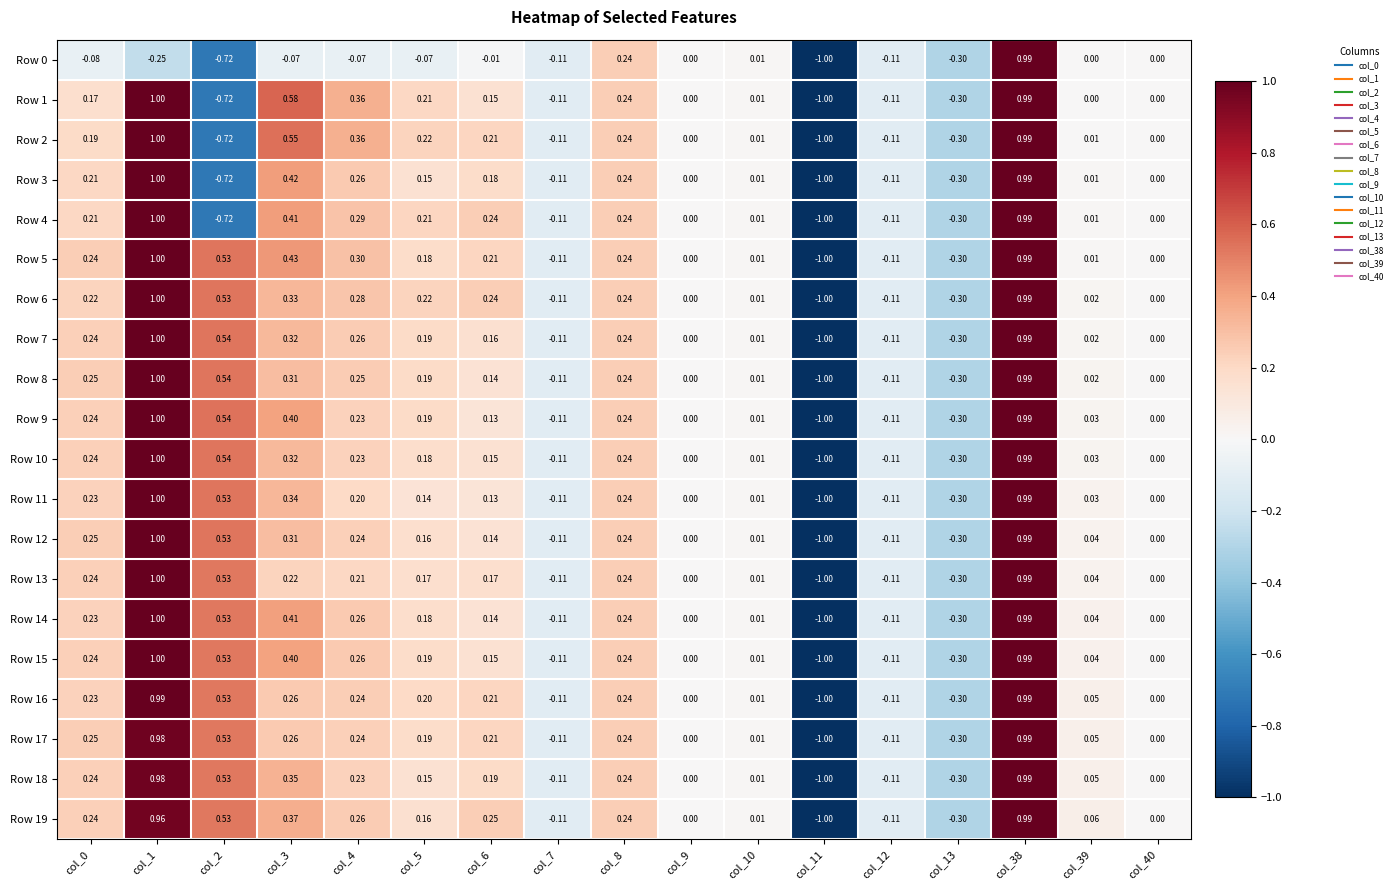

What is the total value across all series at col_7?

-2.2